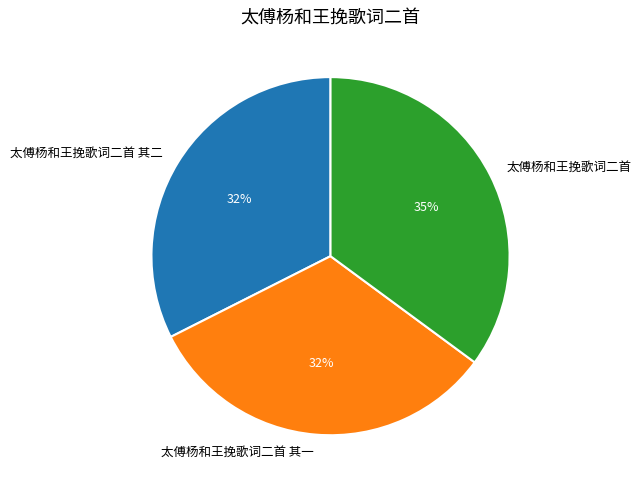

Does 太傅杨和王挽歌词二首 其二 represent more than half of the total?

No